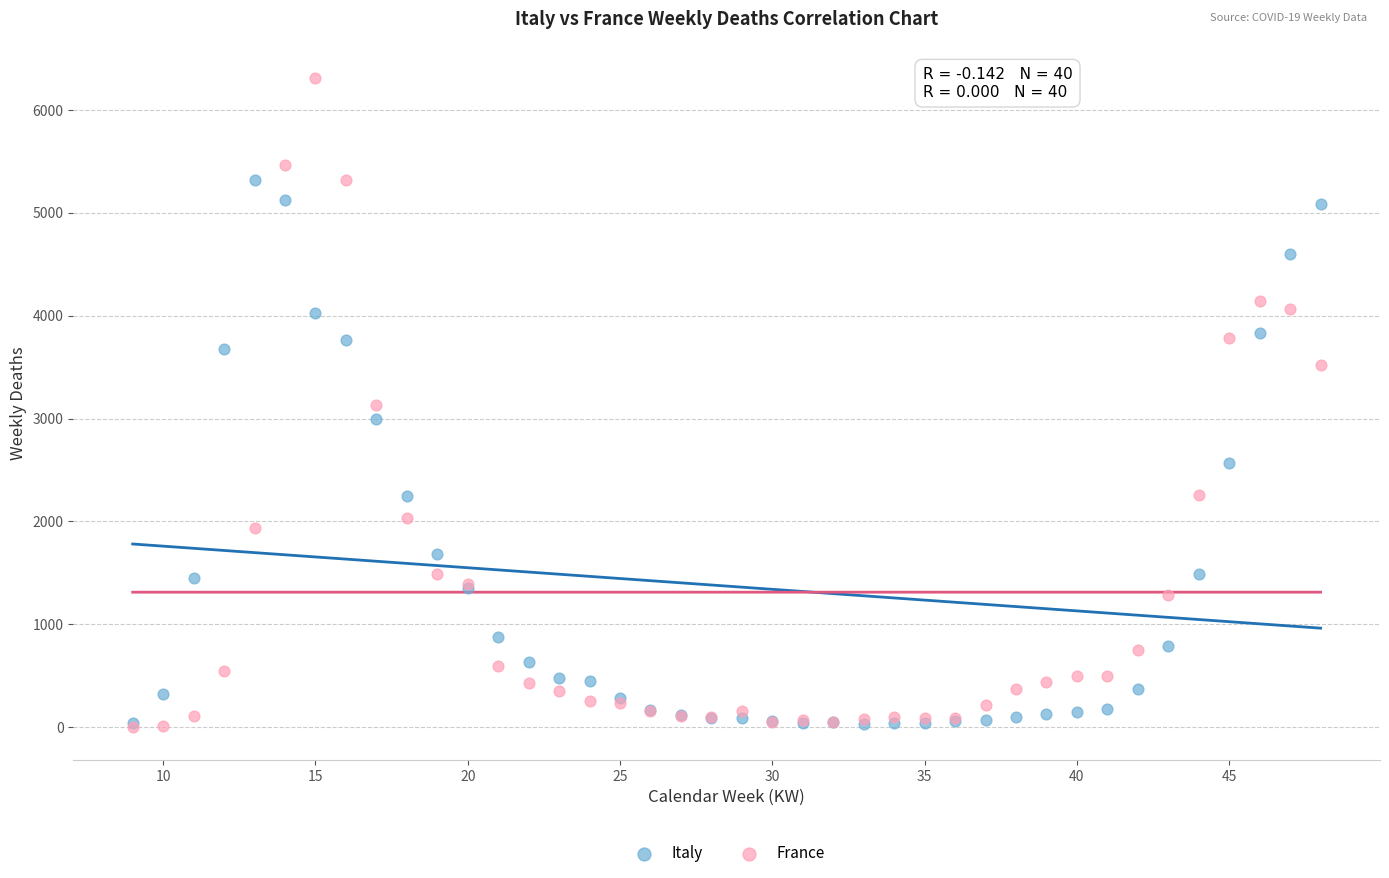

Which series has the largest Y range (max minus min)?

France